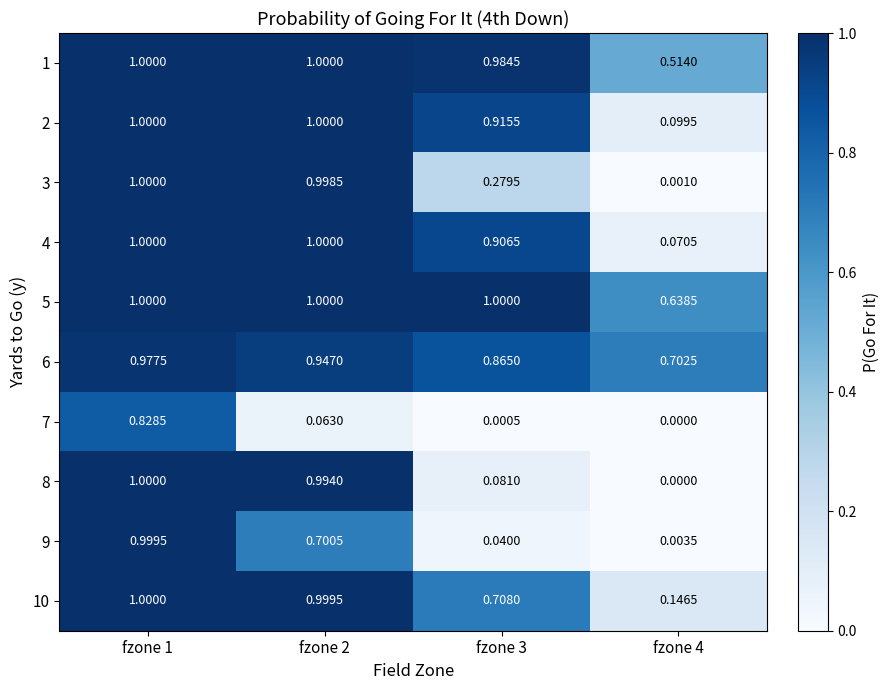

Read the 9 value at fzone 2.

0.7